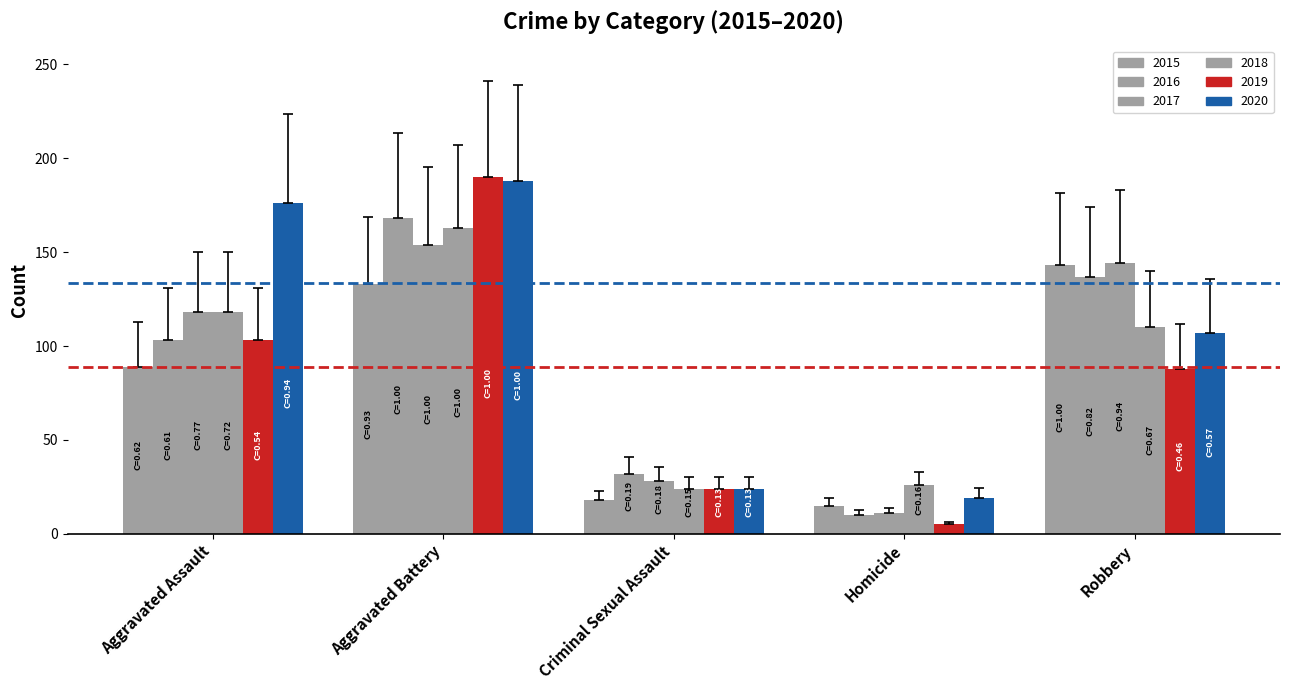

How many series are shown in this chart?

6